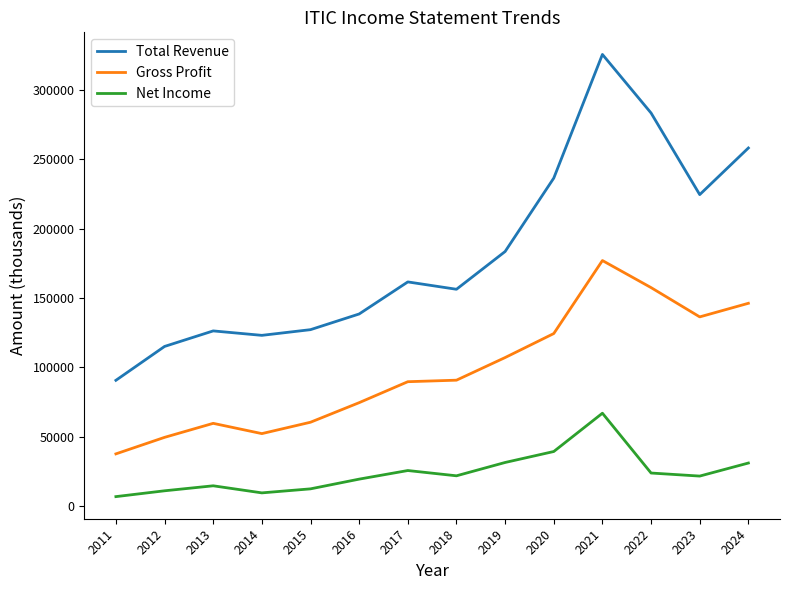

The value of Net Income at 2023 is 21700. True or false?

True